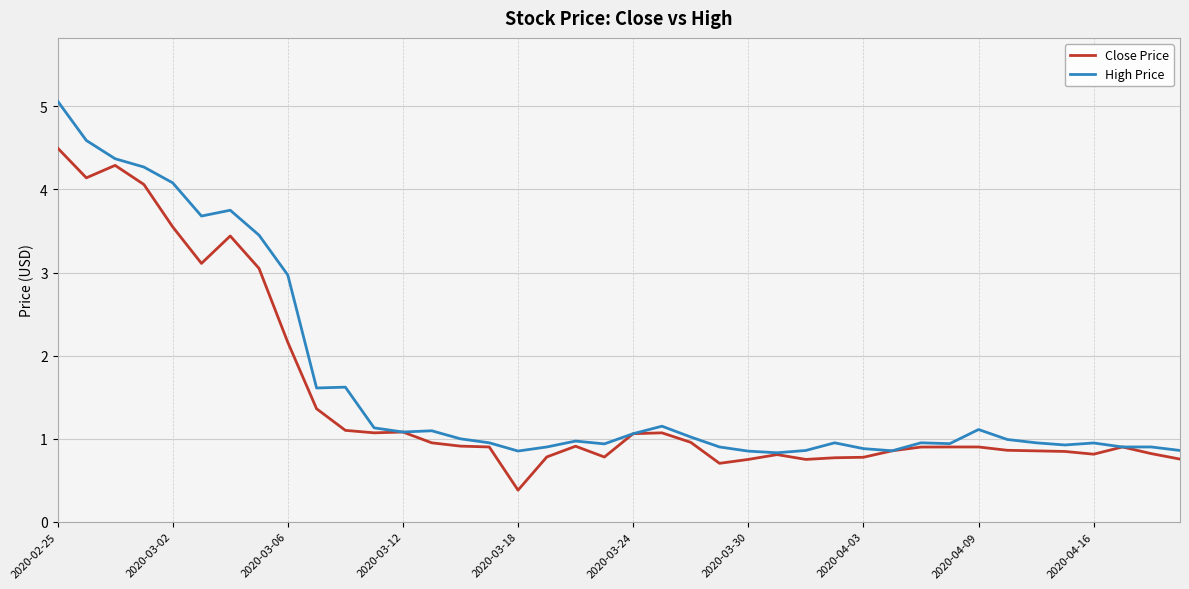

What are all the series names shown in the legend?

Close Price, High Price